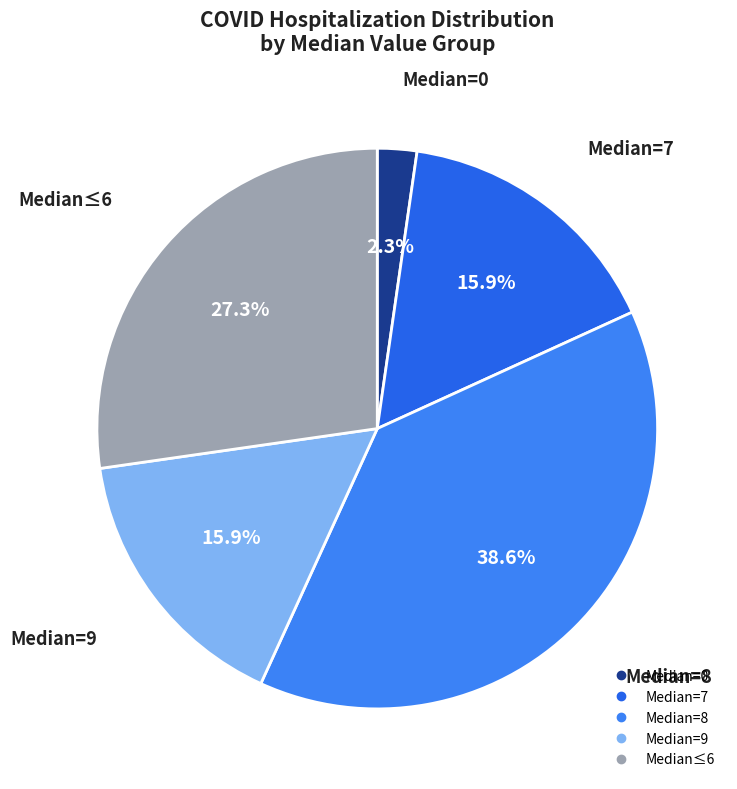

How many slices are in this pie chart?

5